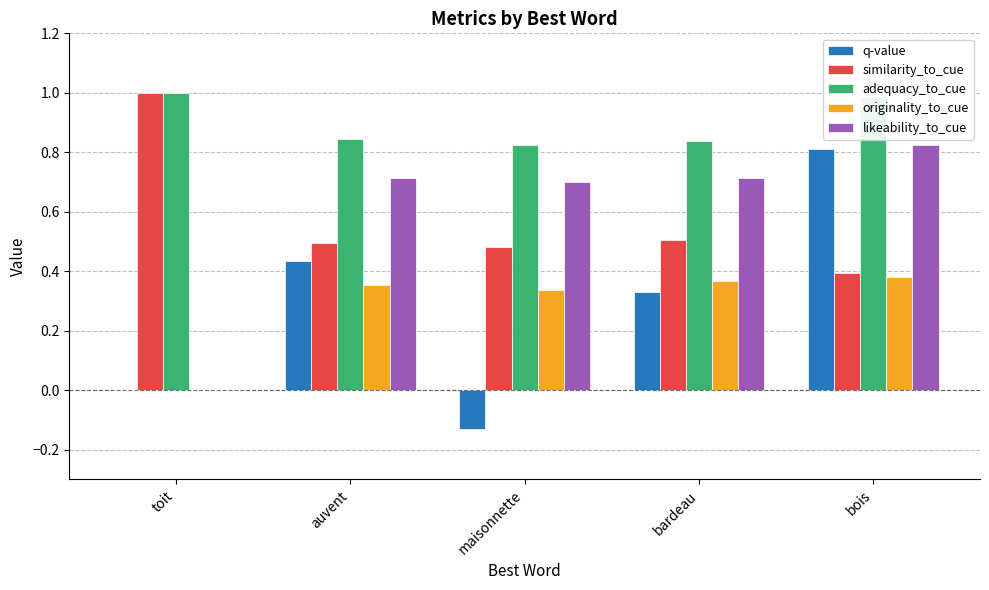

Which series changed the most between bardeau and bois?

q-value